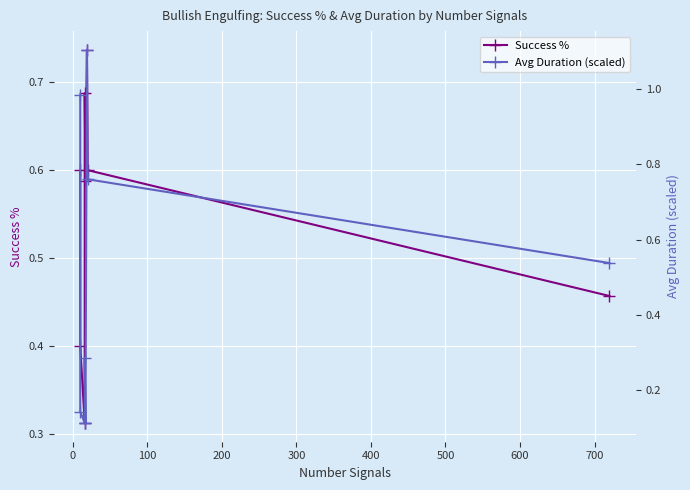

Reading left to right, extract all data points from this chart.

Success %: 0.6	0.4	0.3	0.7	0.6	0.7	0.6	0.5
Avg Duration (scaled): 1.0	0.1	0.1	0.3	0.1	1.1	0.8	0.5